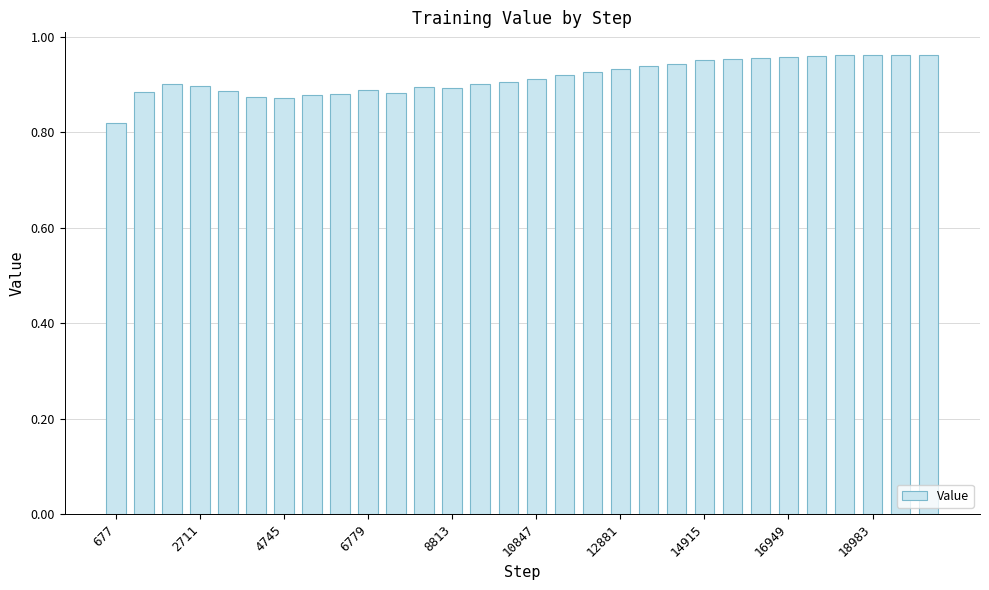

How many values are between 0 and 1?

30